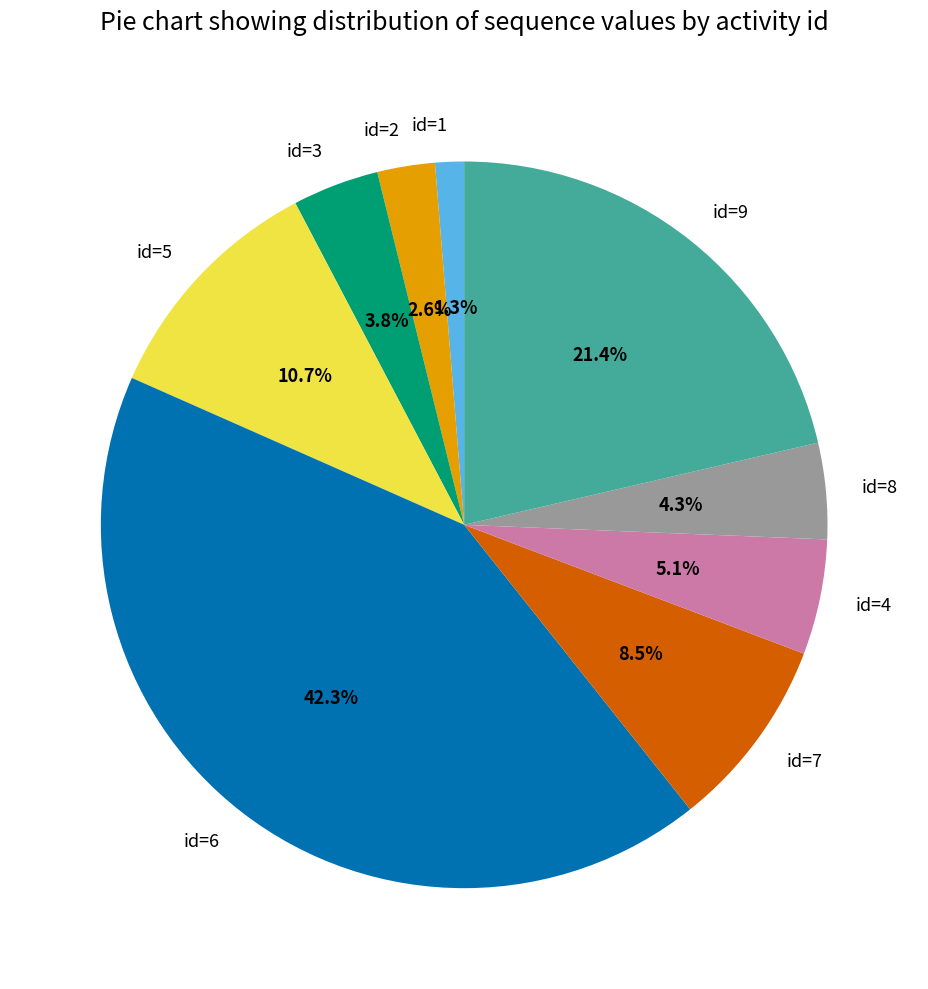

What percentage is NOT represented by id=7?

91.5%